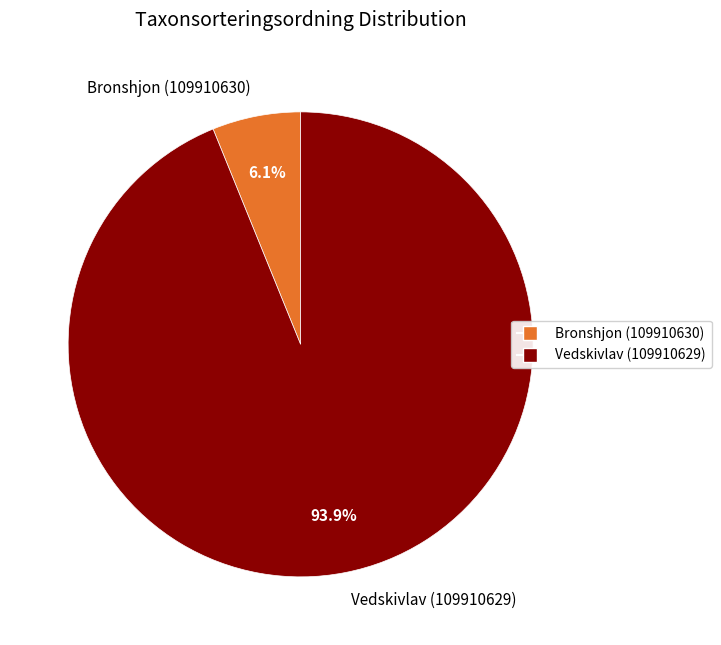

What is the total percentage of Vedskivlav (109910629) and Bronshjon (109910630)?

100.0%